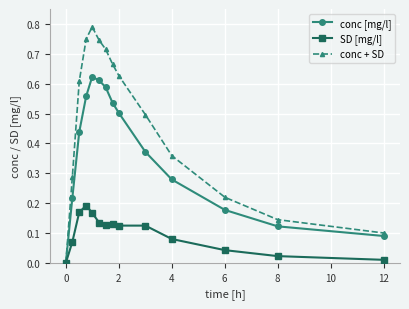

Which series has the largest range (max minus min)?

conc + SD